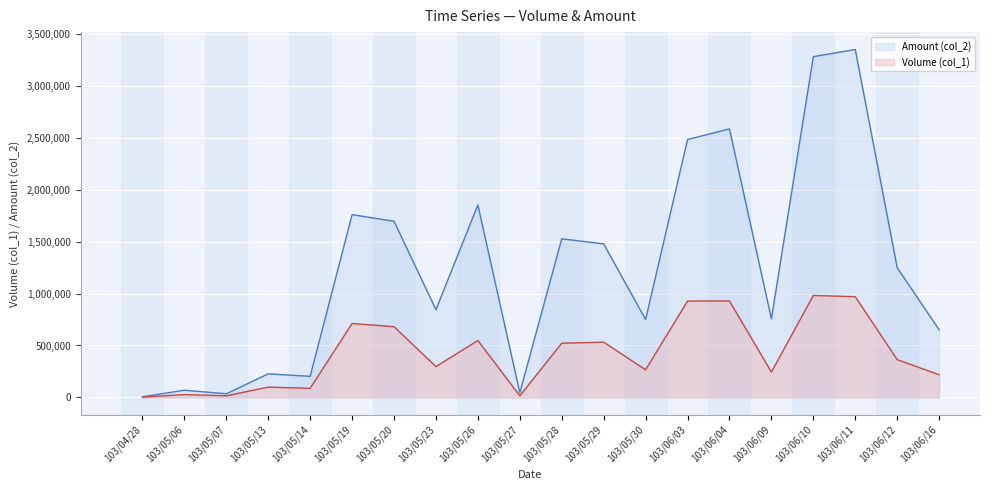

Which has a higher value, 103/06/03 or 103/05/30?

103/06/03